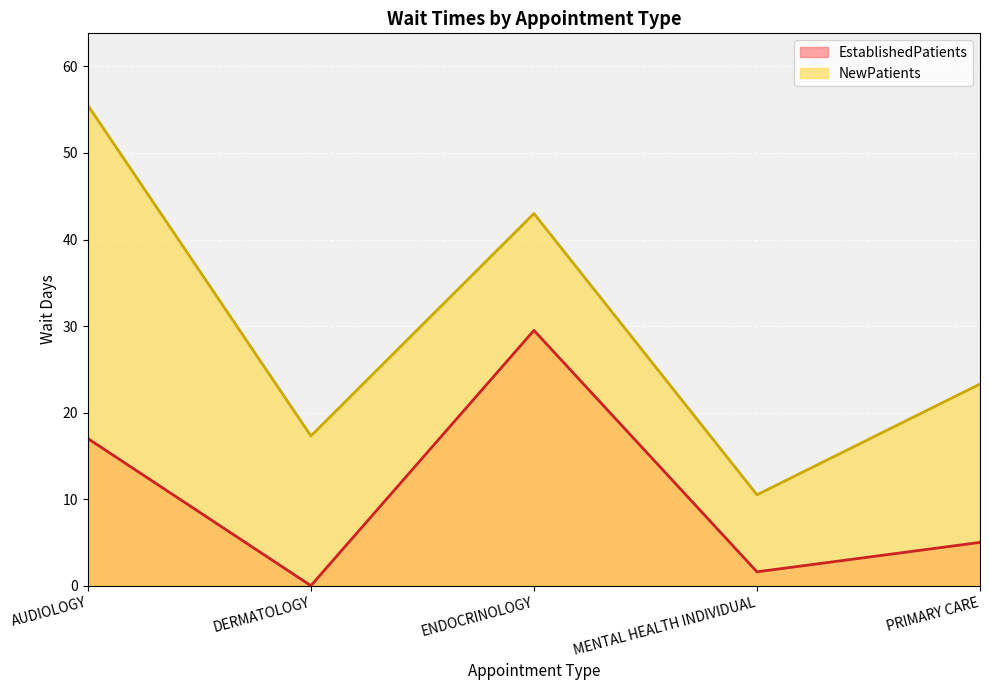

In NewPatients, how many points are higher than both neighbors (excluding endpoints)?

1